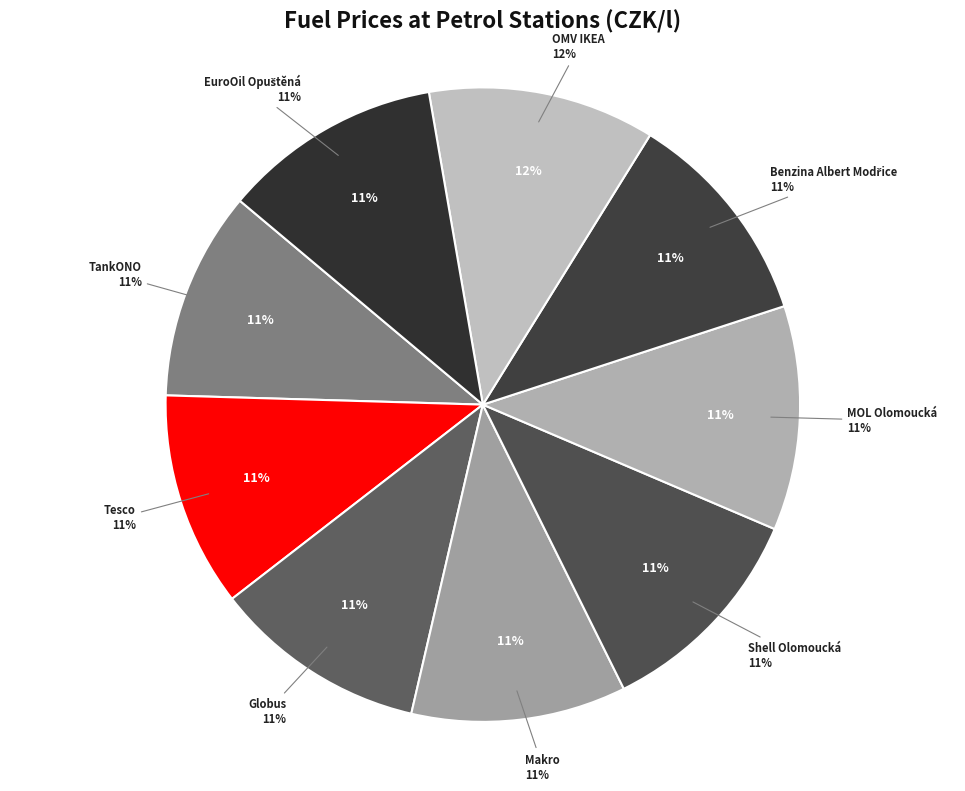

How many slices are in this pie chart?

9